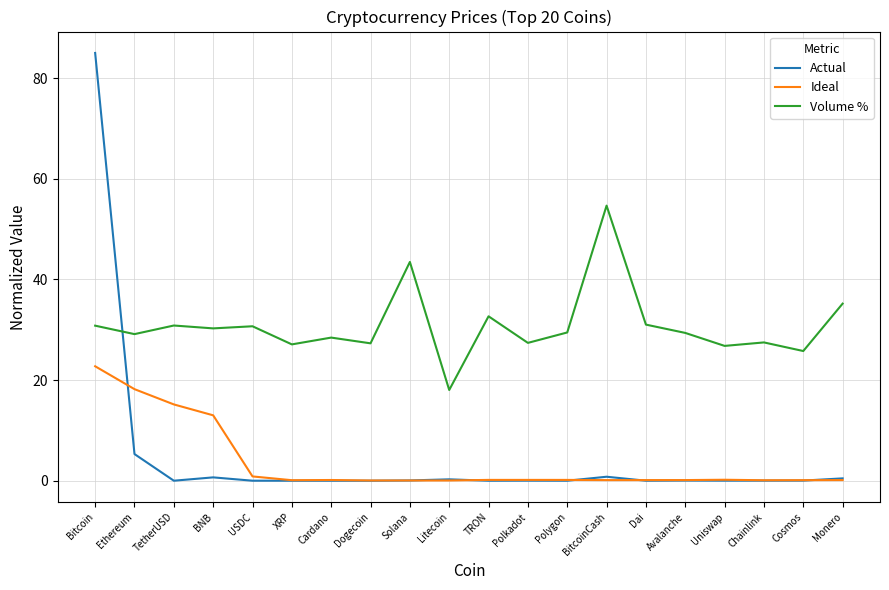

Which series has the largest total across all categories?

Volume %